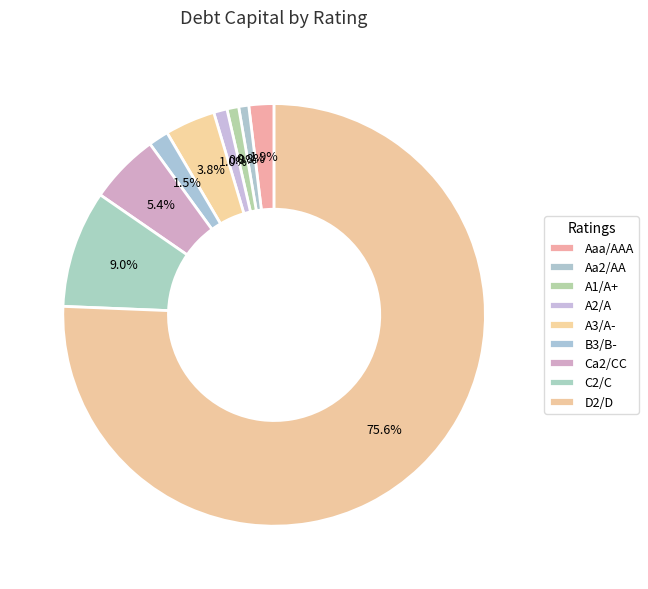

Is Aa2/AA the majority of the pie?

No